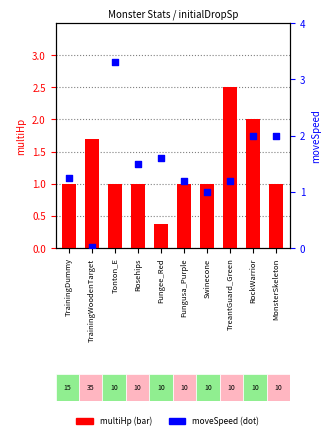

Is the value of multiHp (bar) at RockWarrior greater than the value of moveSpeed (dot) at Tonton_E?

No